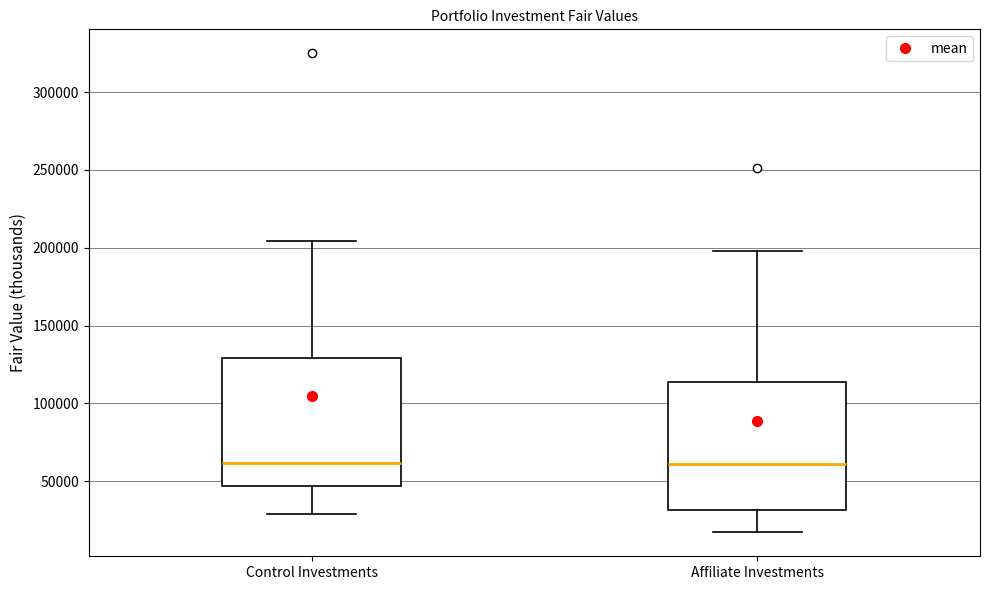

Where does the median line of the box for Affiliate Investments sit on the y-axis? The values are not printed on the chart, so give them approximately, as read against the axis.

60000